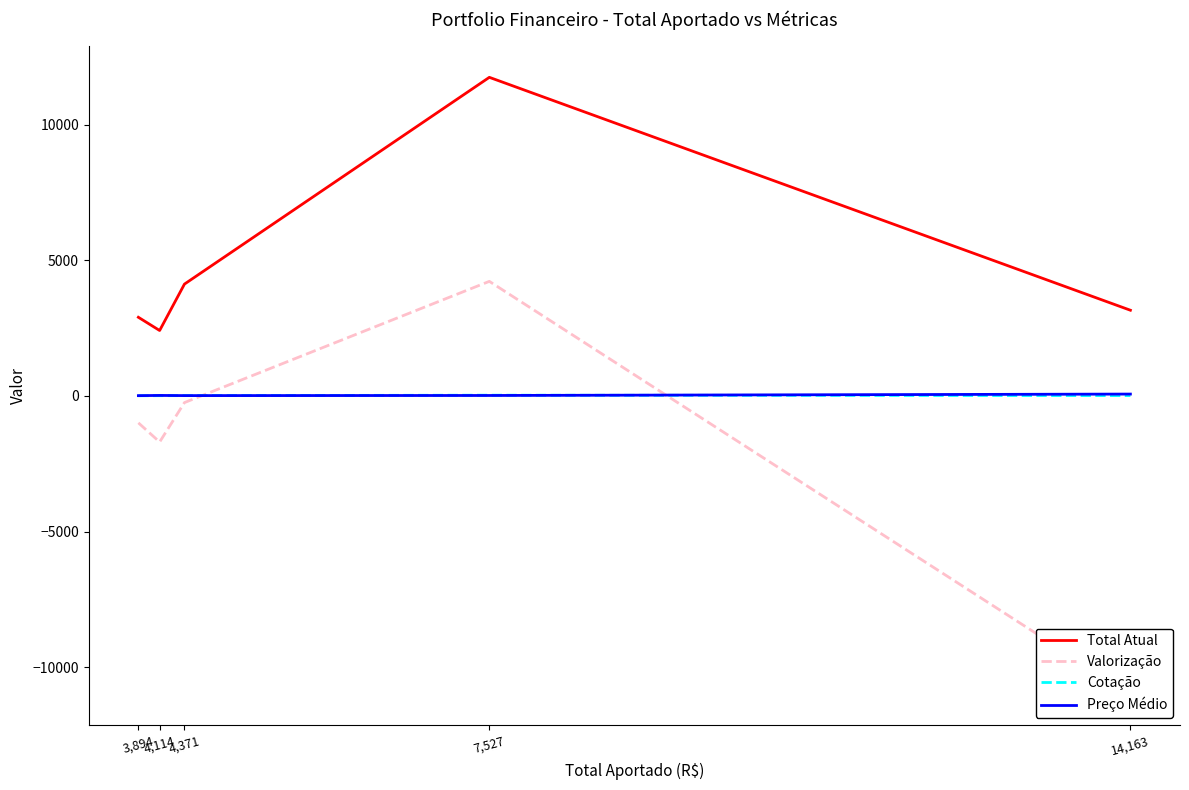

How many values in the Preço Médio series exceed 18?

3